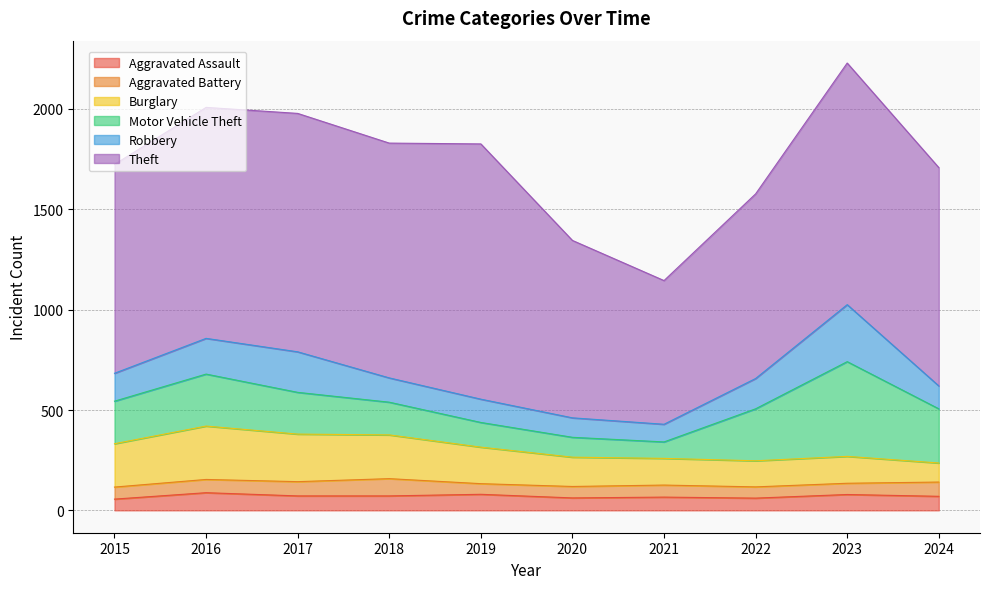

Between 2015 and 2023, which is larger?

2023